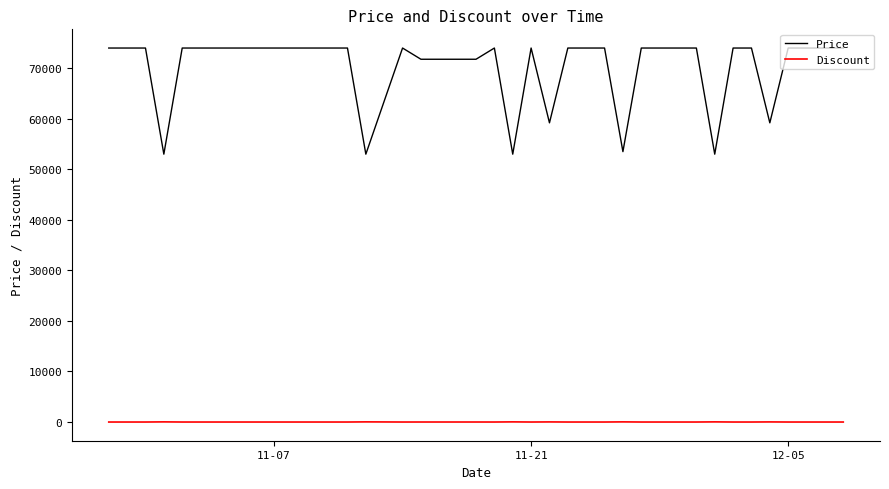

True or false: Price and Discount cross at least once.

False